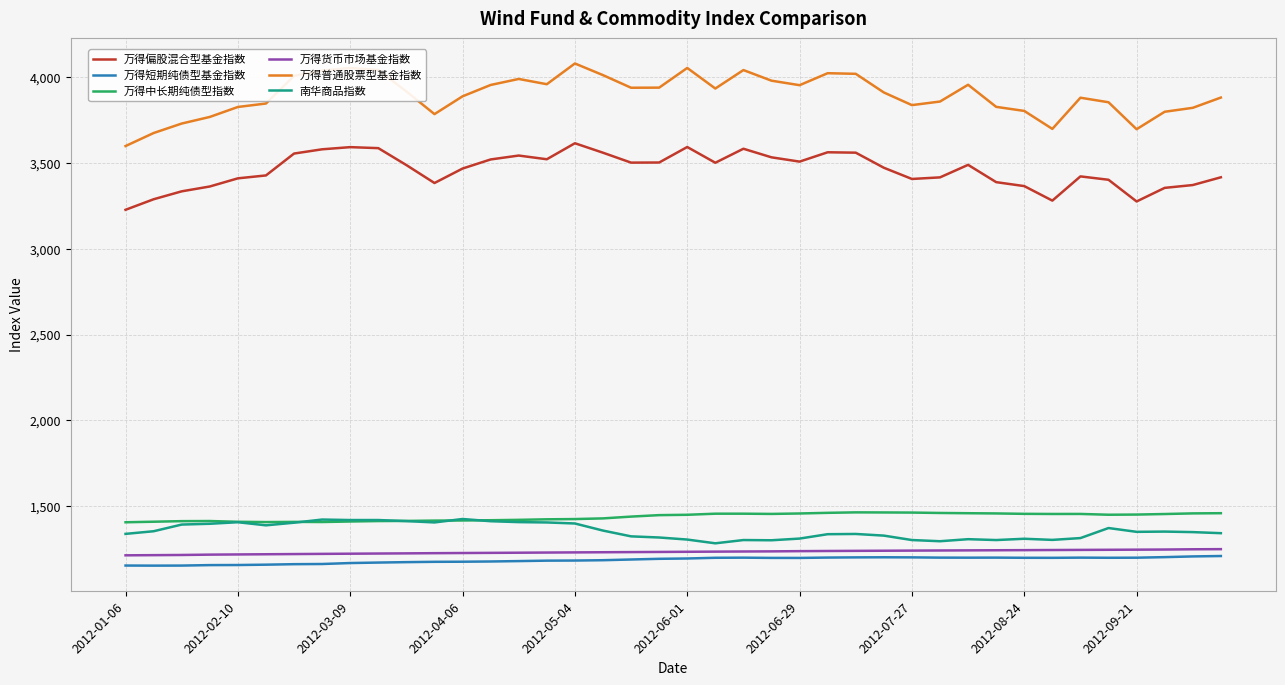

What is the highest value of the 万得中长期纯债型指数 series?

1463.4